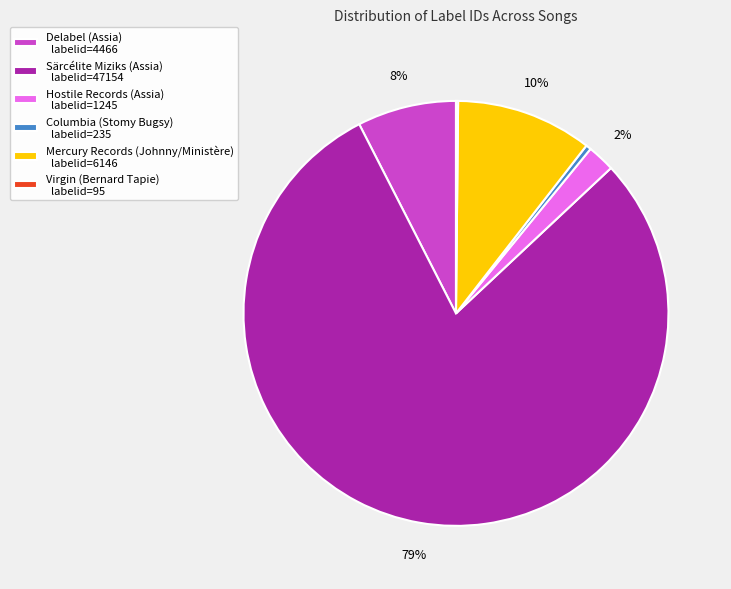

To the nearest percent, what percentage of the pie is Delabel (Assia) labelid=4466?

8%